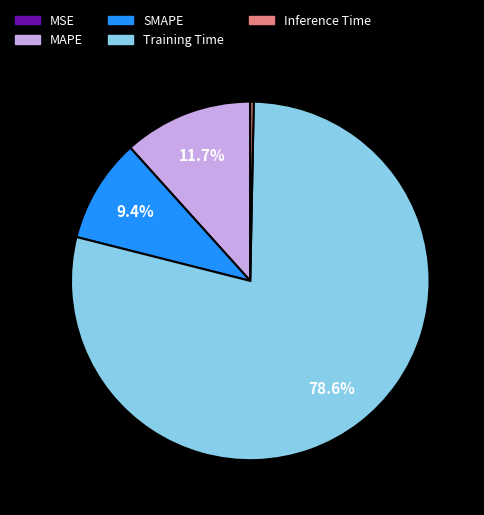

Combined, what portion of the pie is MAPE and SMAPE?

21.1%